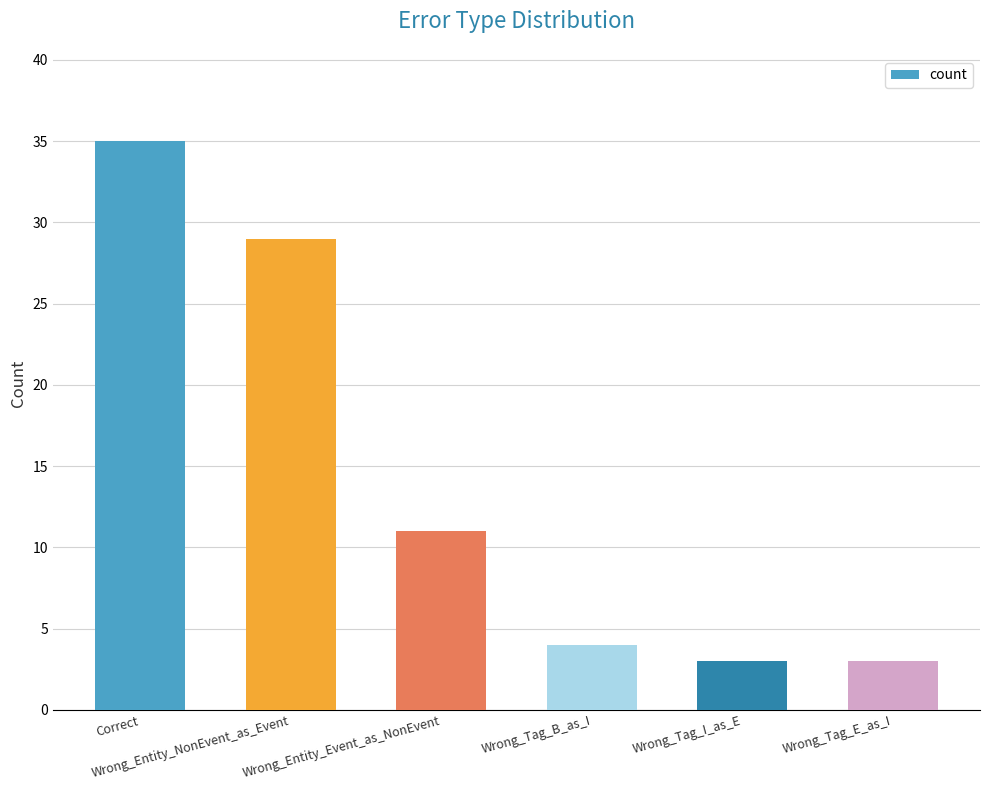

What is the label of the 6th bar from the right?

Correct